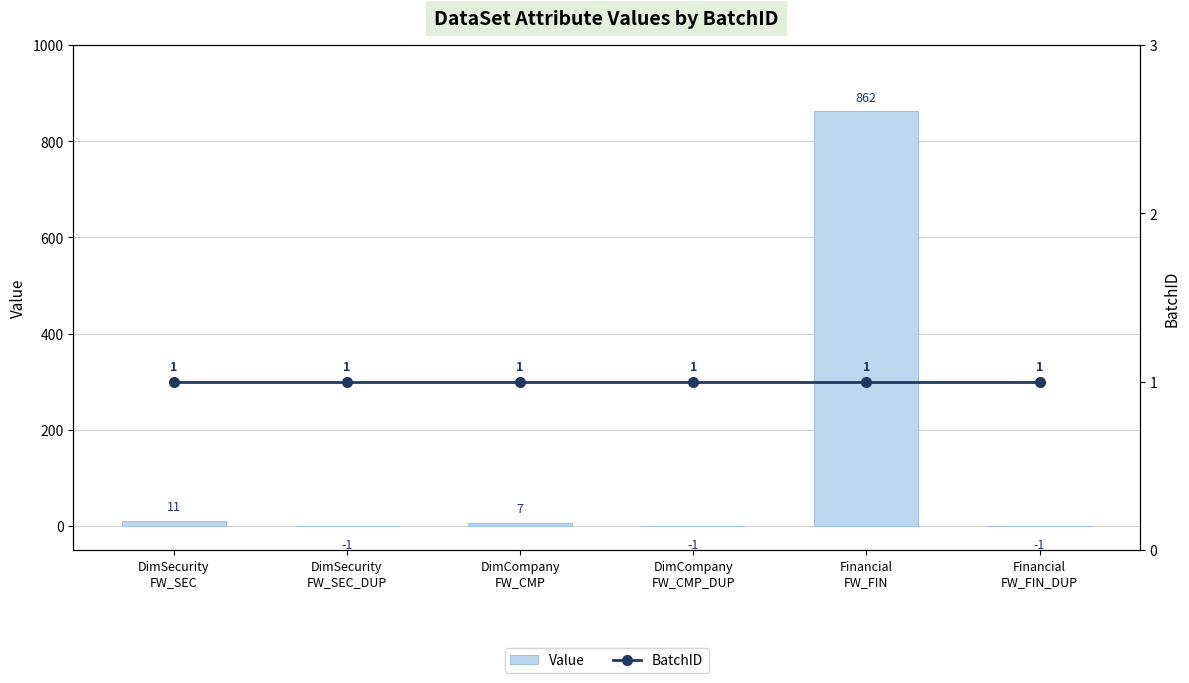

Is it true that Value equals -1 at Financial
FW_FIN_DUP?

True